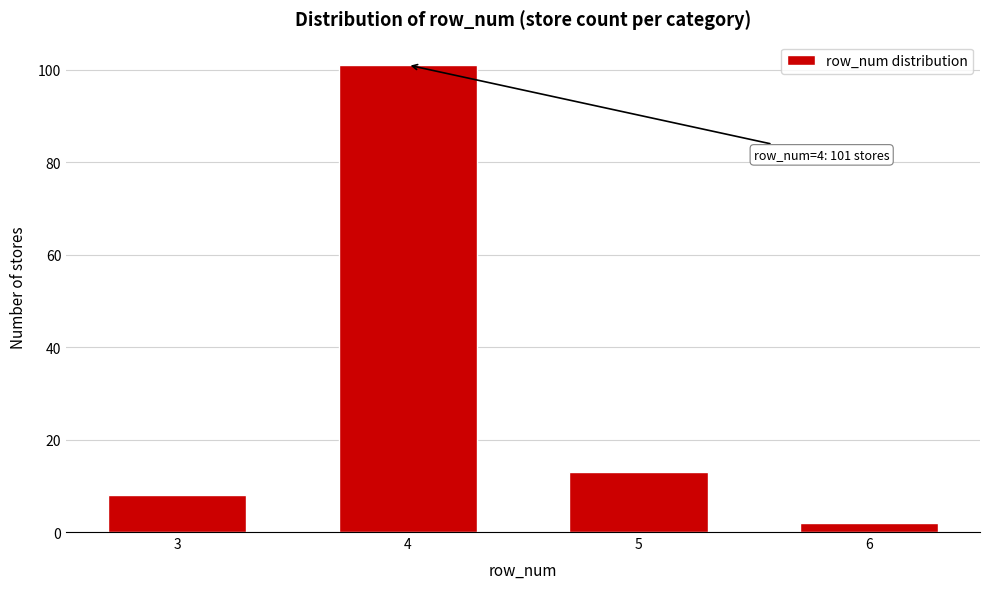

Reading left to right, list all the values displayed in this chart.

8	101	13	2